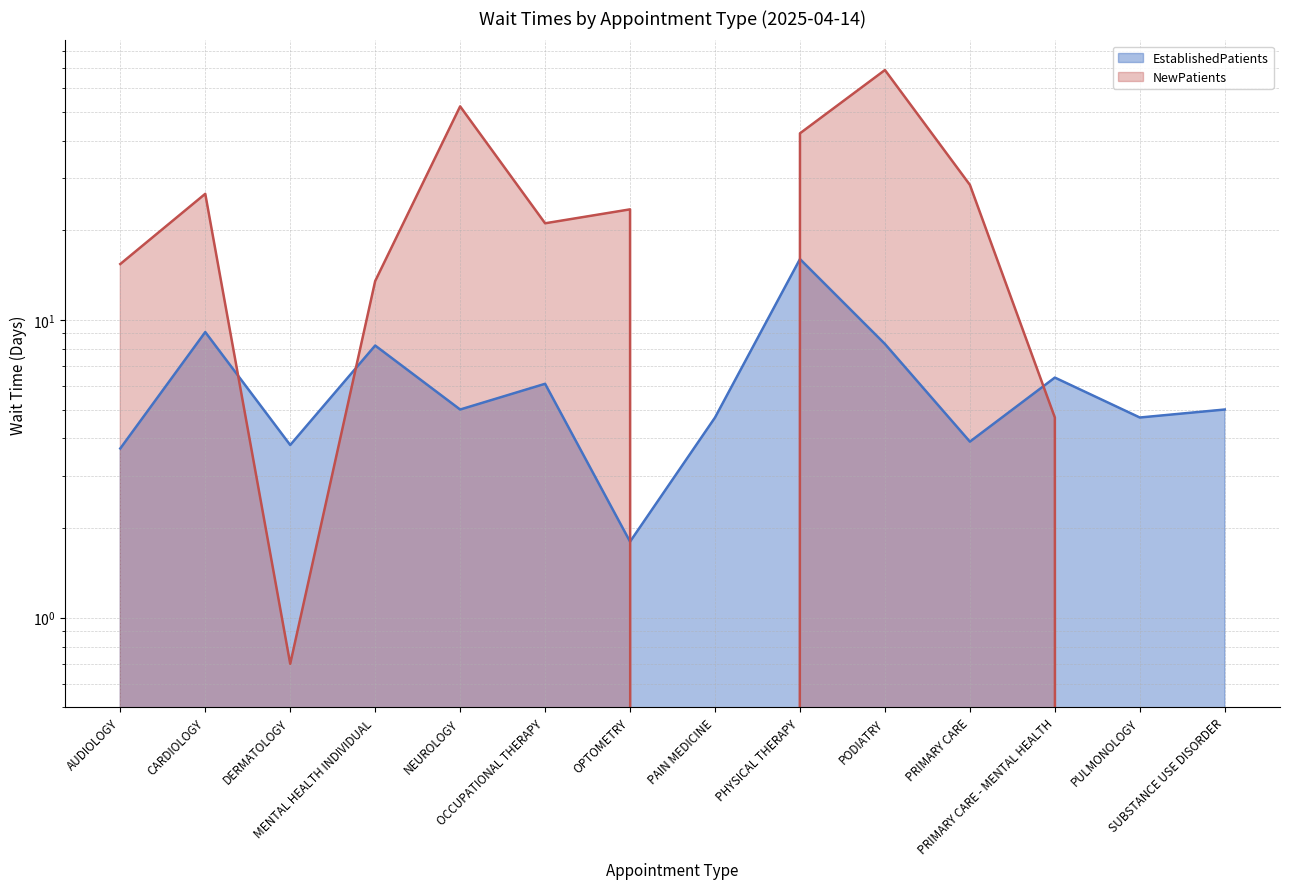

The value of NewPatients at PAIN MEDICINE is -36.9. True or false?

False